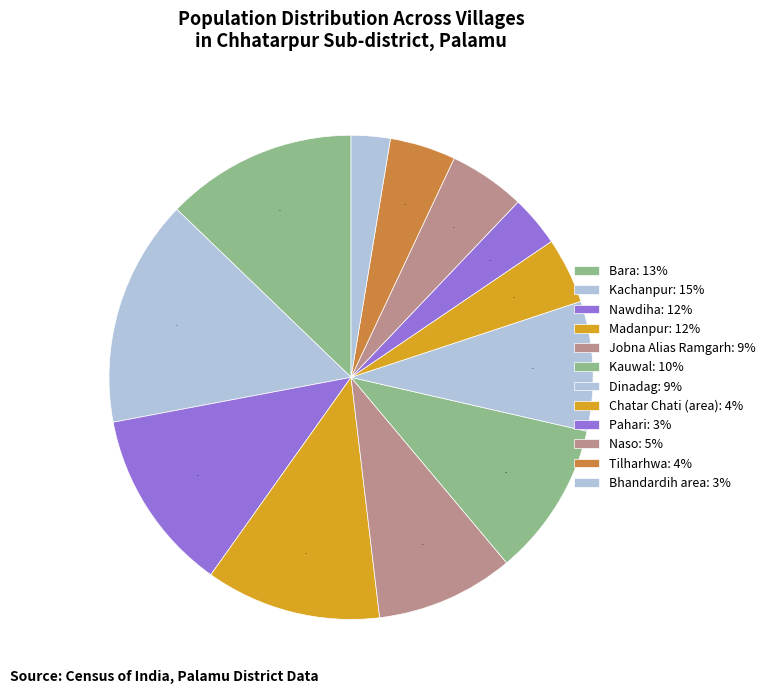

How many segments does this pie chart have?

12